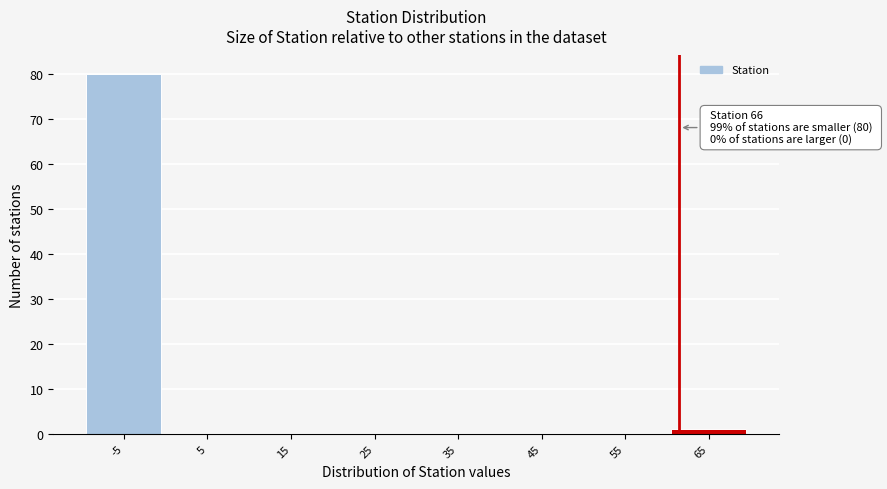

Reading left to right, what are all the values shown in this chart?

-5=80	5=0	15=0	25=0	35=0	45=0	55=0	65=1